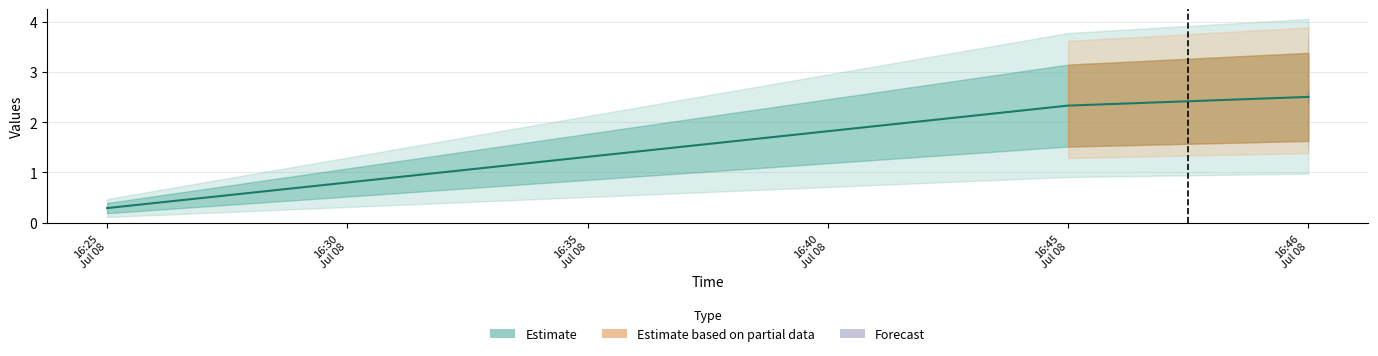

What is the sum of the values at 16:25
Jul 08 and 16:46
Jul 08?

2.8